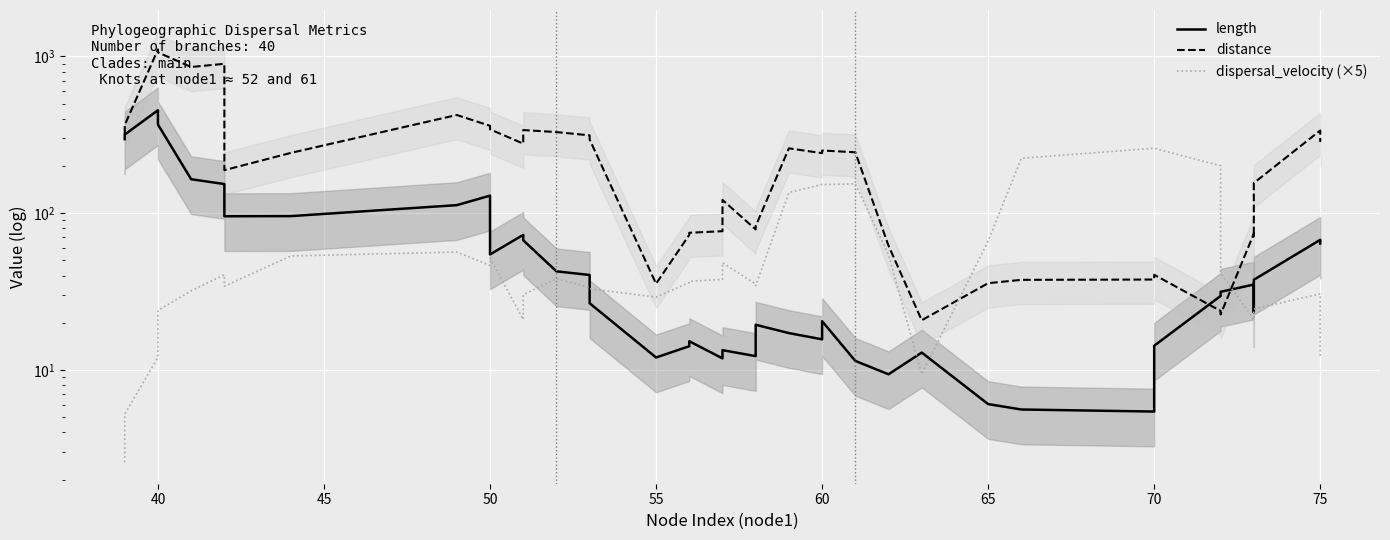

How many lines are shown in the chart?

3